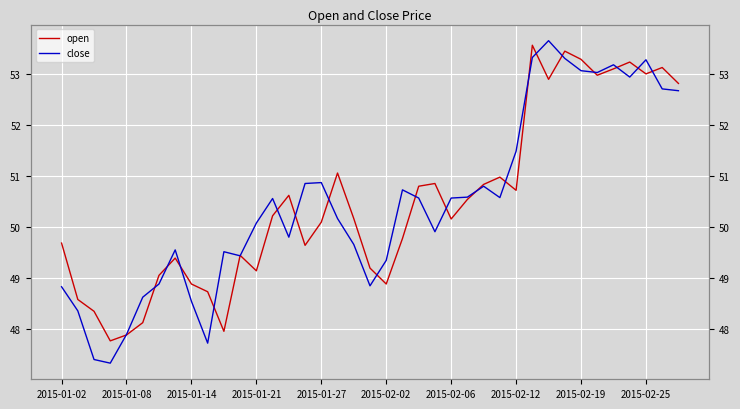

The open series shows 83.1 at 2015-02-25. True or false?

False